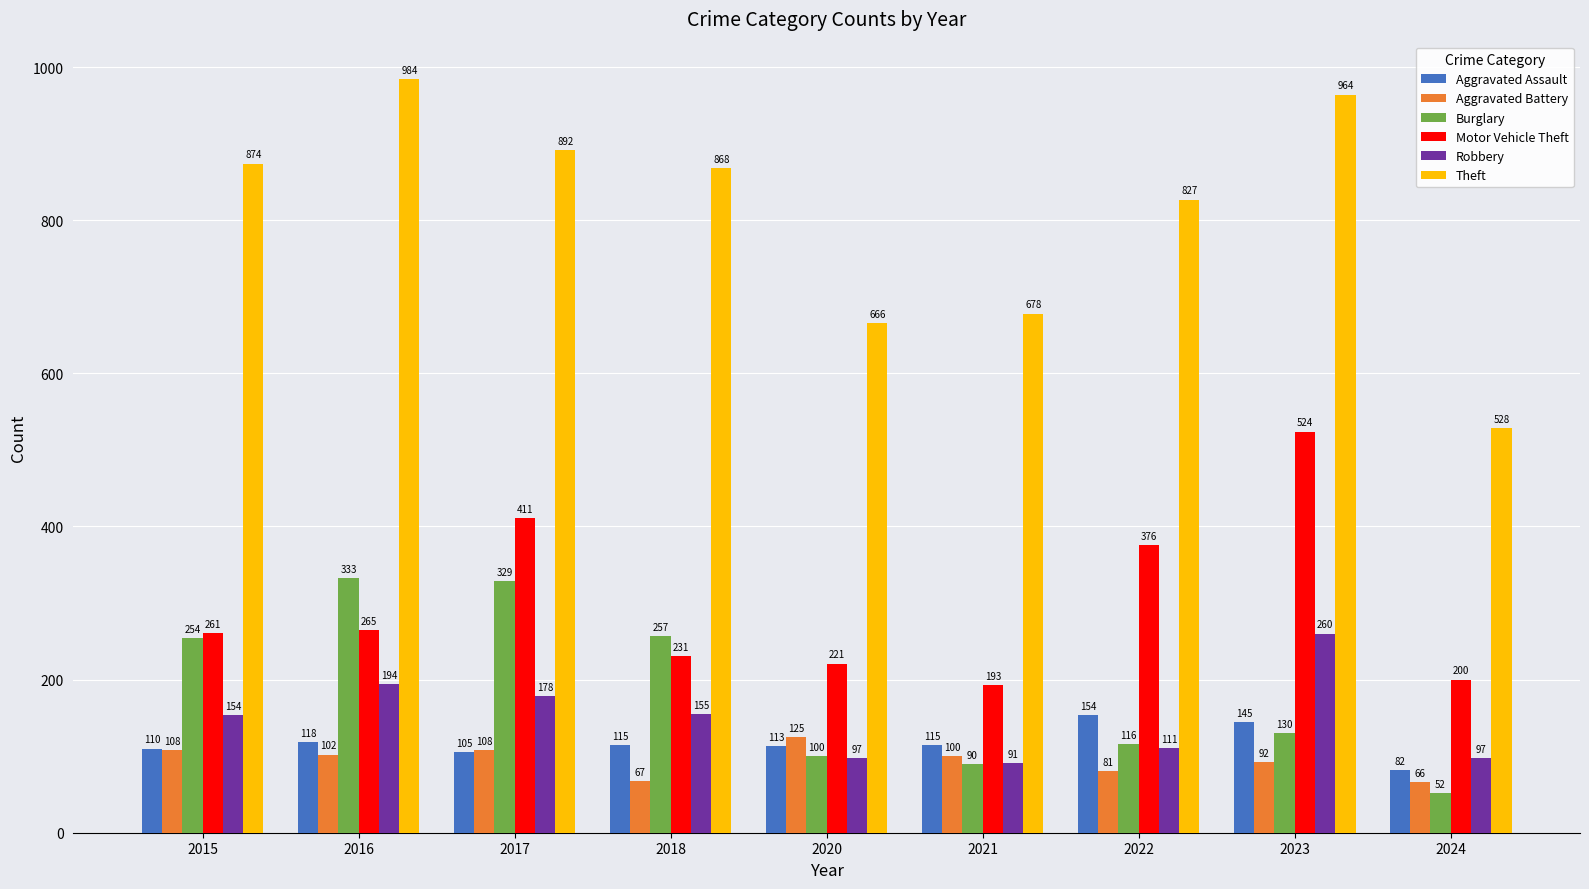

What is the sum of all Burglary values?

1661